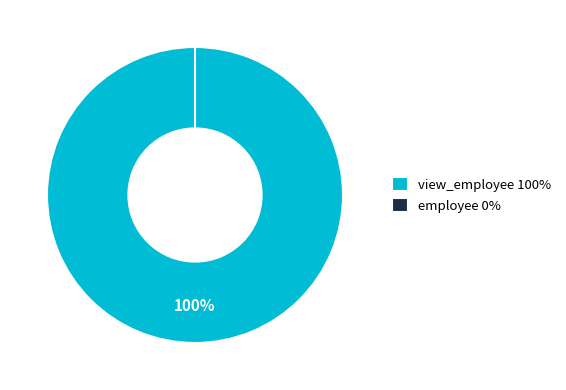

True or false: employee accounts for 0% of the total.

True